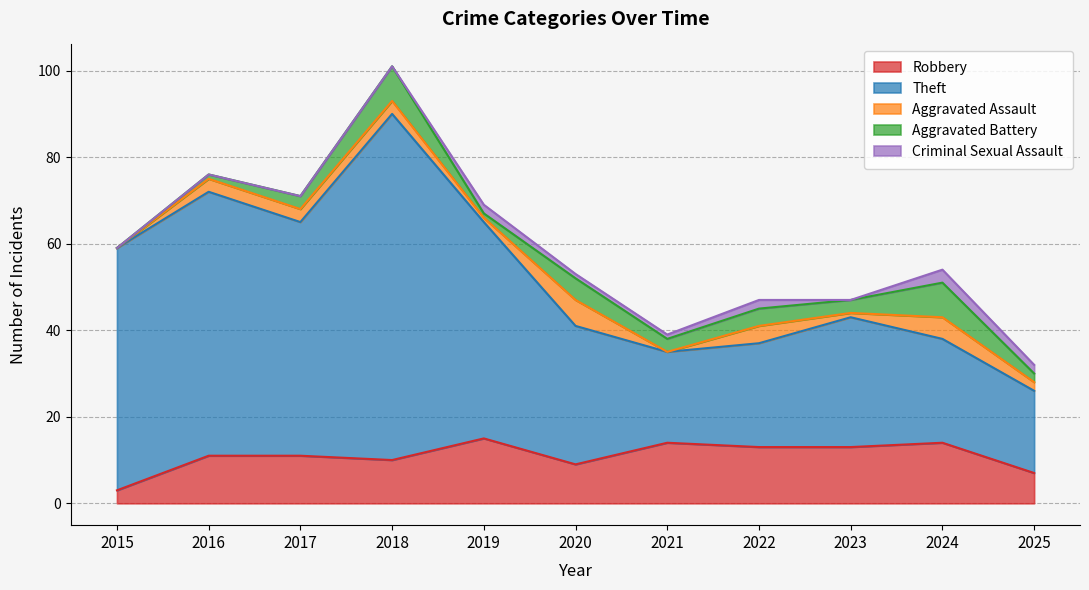

At which category is the sum across all series the highest?

2018